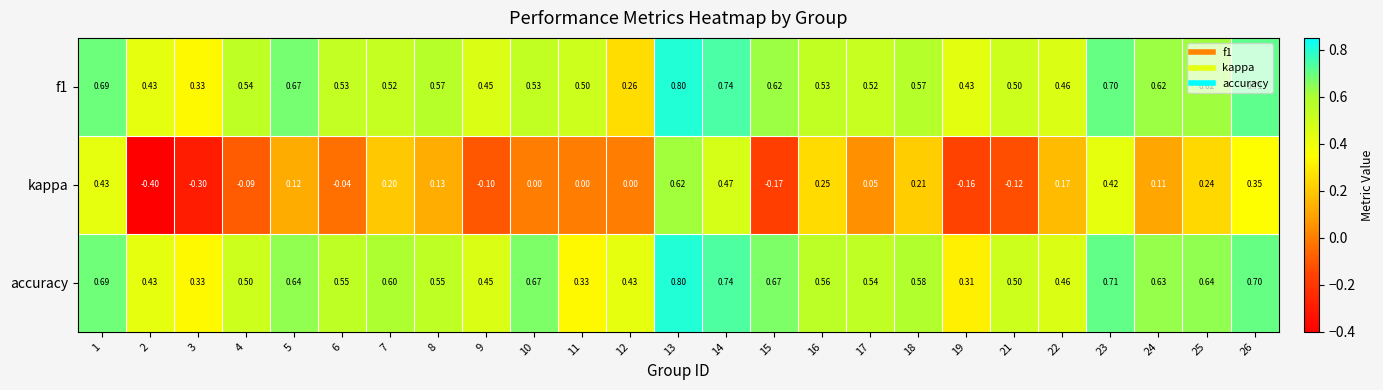

Between 4 and 15, which series saw the biggest shift?

accuracy